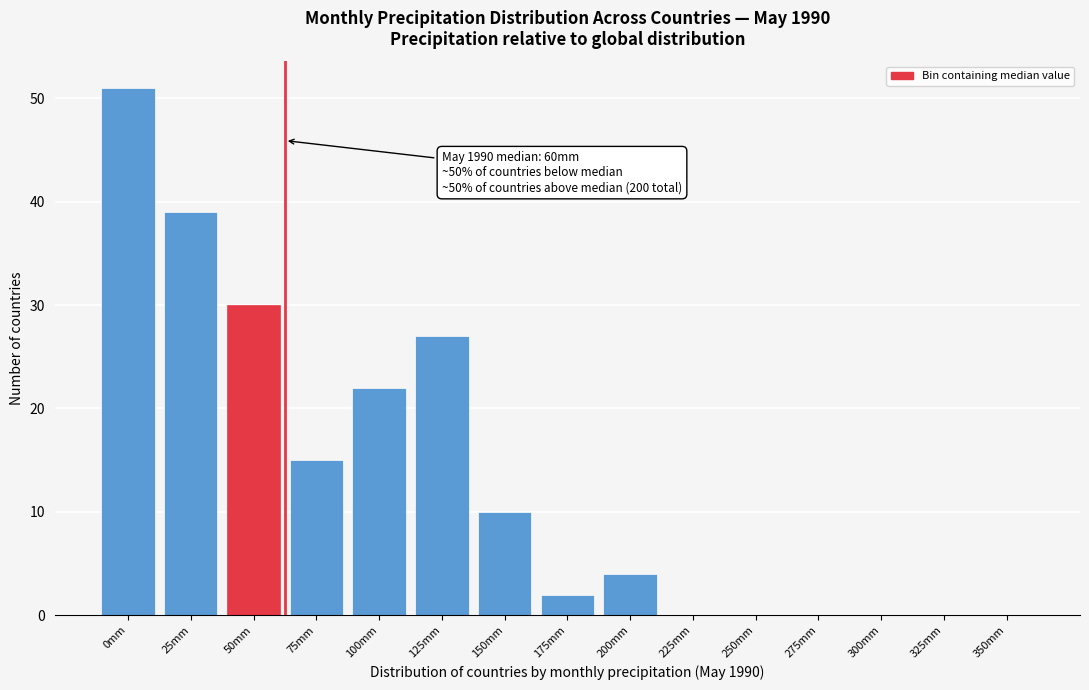

Reading right to left, transcribe all the data shown in this chart.

350mm=0	325mm=0	300mm=0	275mm=0	250mm=0	225mm=0	200mm=4	175mm=2	150mm=10	125mm=27	100mm=22	75mm=15	50mm=30	25mm=39	0mm=51